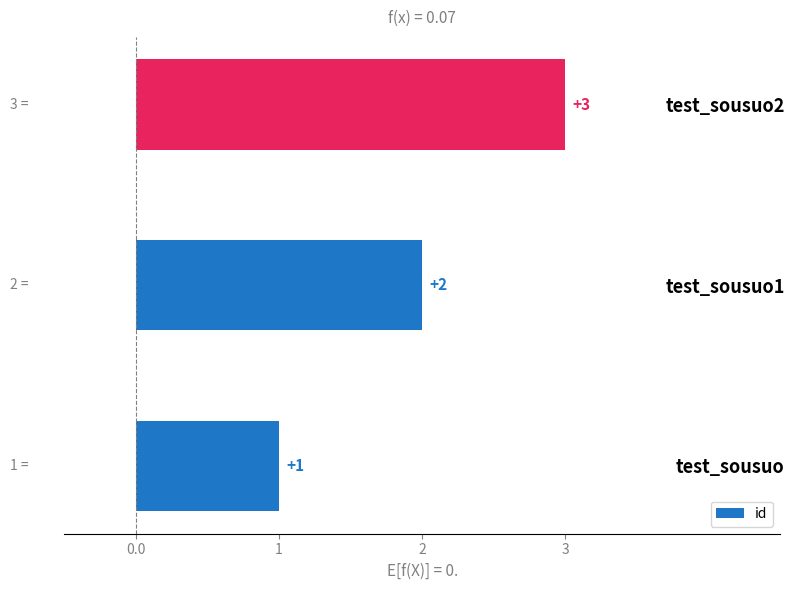

Which has a higher value, test_sousuo or test_sousuo1?

test_sousuo1